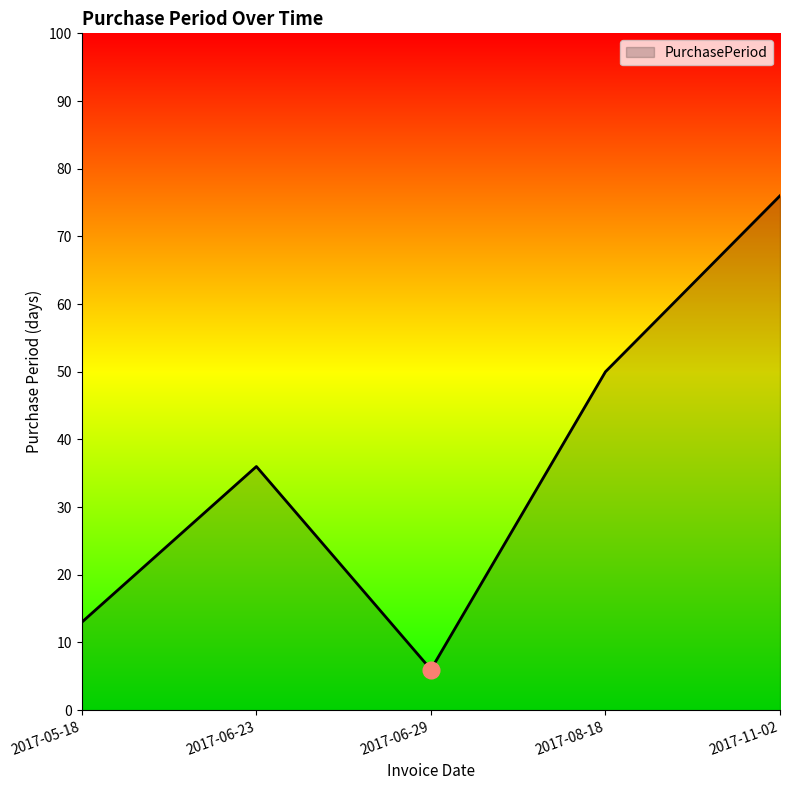

List the labels in order of value, smallest first.

2017-06-29, 2017-05-18, 2017-06-23, 2017-08-18, 2017-11-02